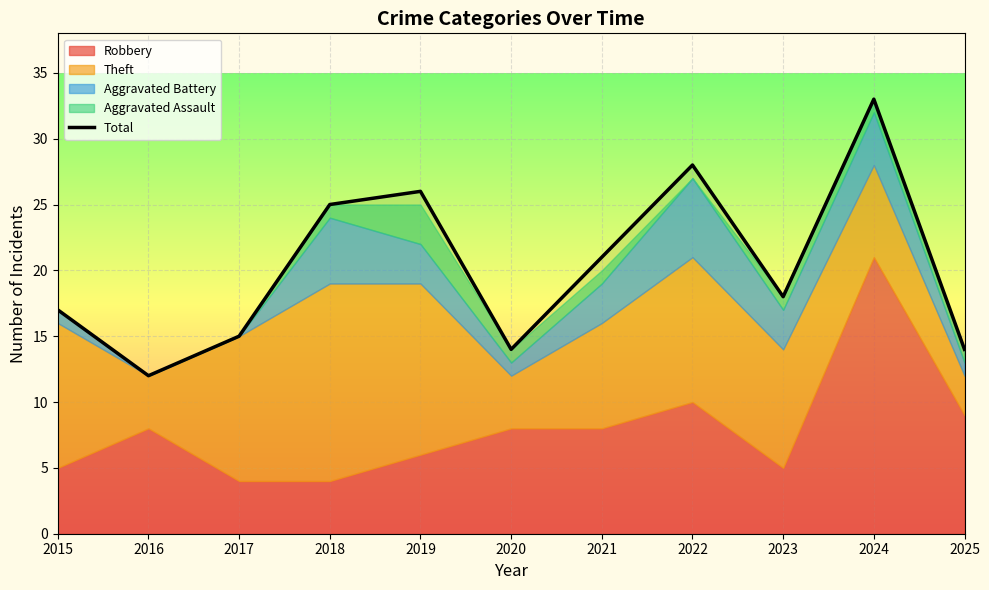

The chart shows a value of 33 at 2024. True or false?

True